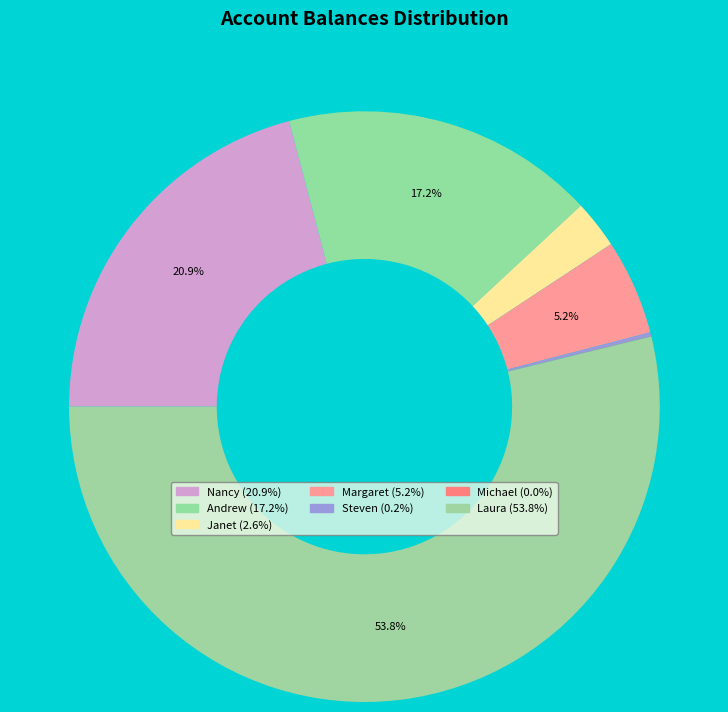

What percentage is NOT represented by Margaret?

94.8%